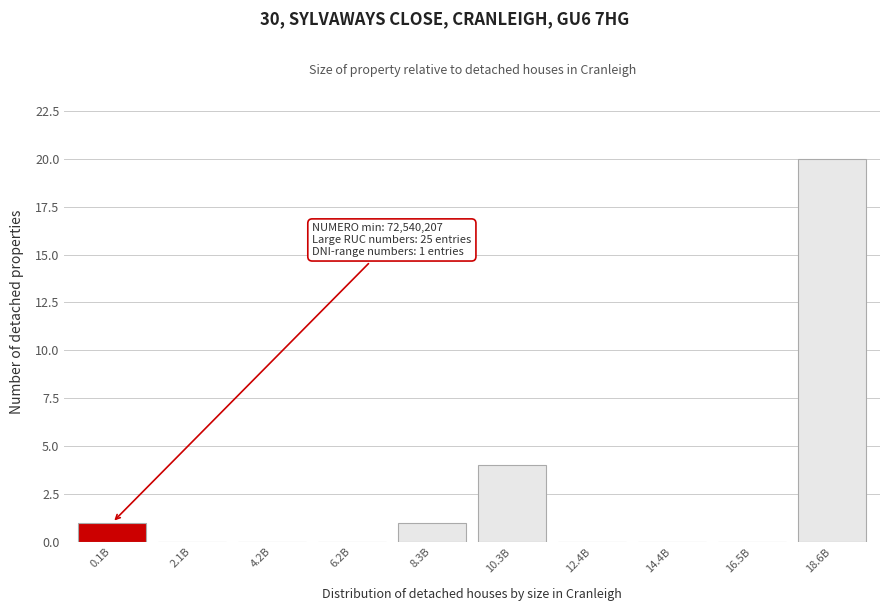

Reading left to right, transcribe all the data shown in this chart.

0.1B=1	2.1B=0	4.2B=0	6.2B=0	8.3B=1	10.3B=4	12.4B=0	14.4B=0	16.5B=0	18.6B=20